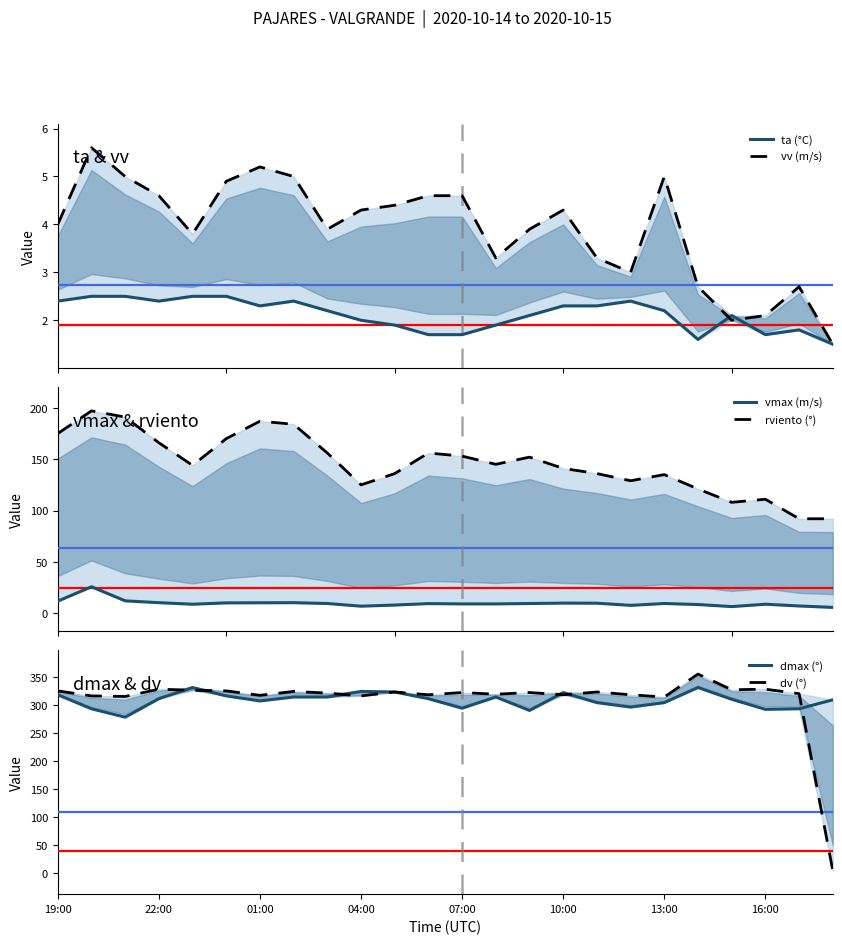

What is the average value of the vv (m/s) series?

3.9